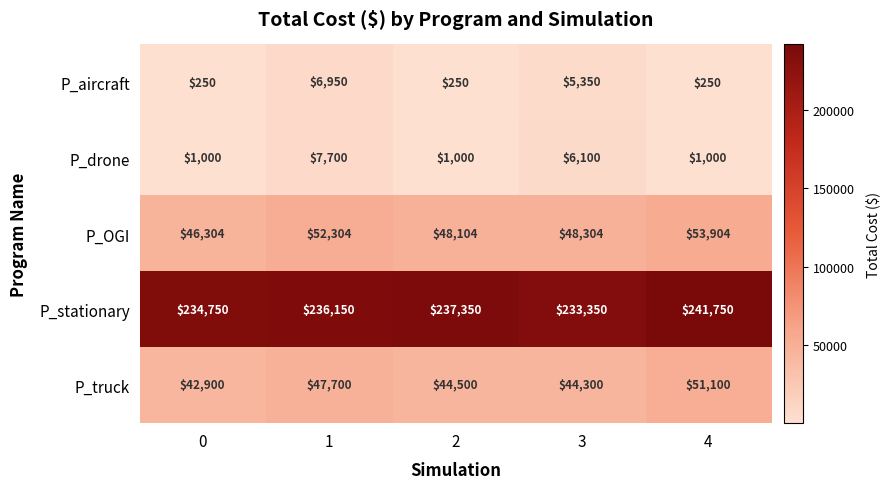

Which series has the widest spread of values?

P_stationary